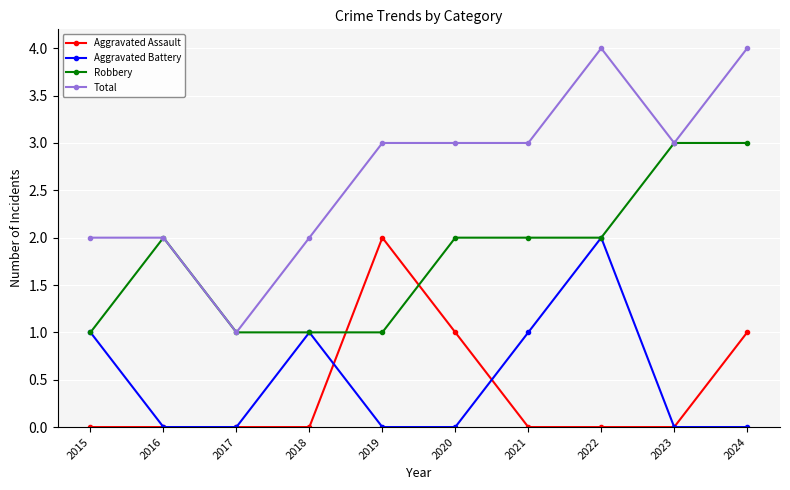

Which series has the largest total across all categories?

Total